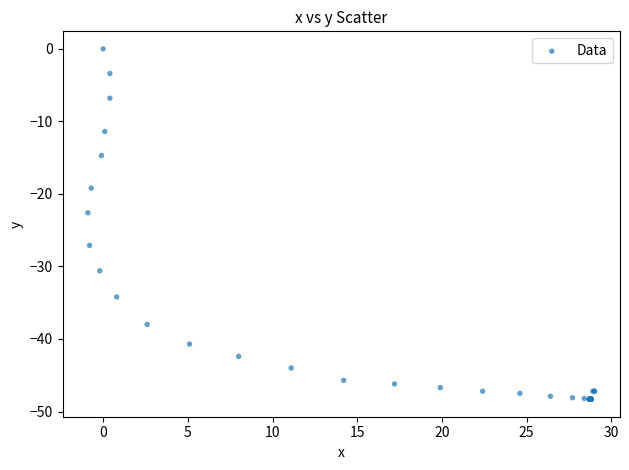

What Y value in the scatter plot is closest to -24?

-22.6